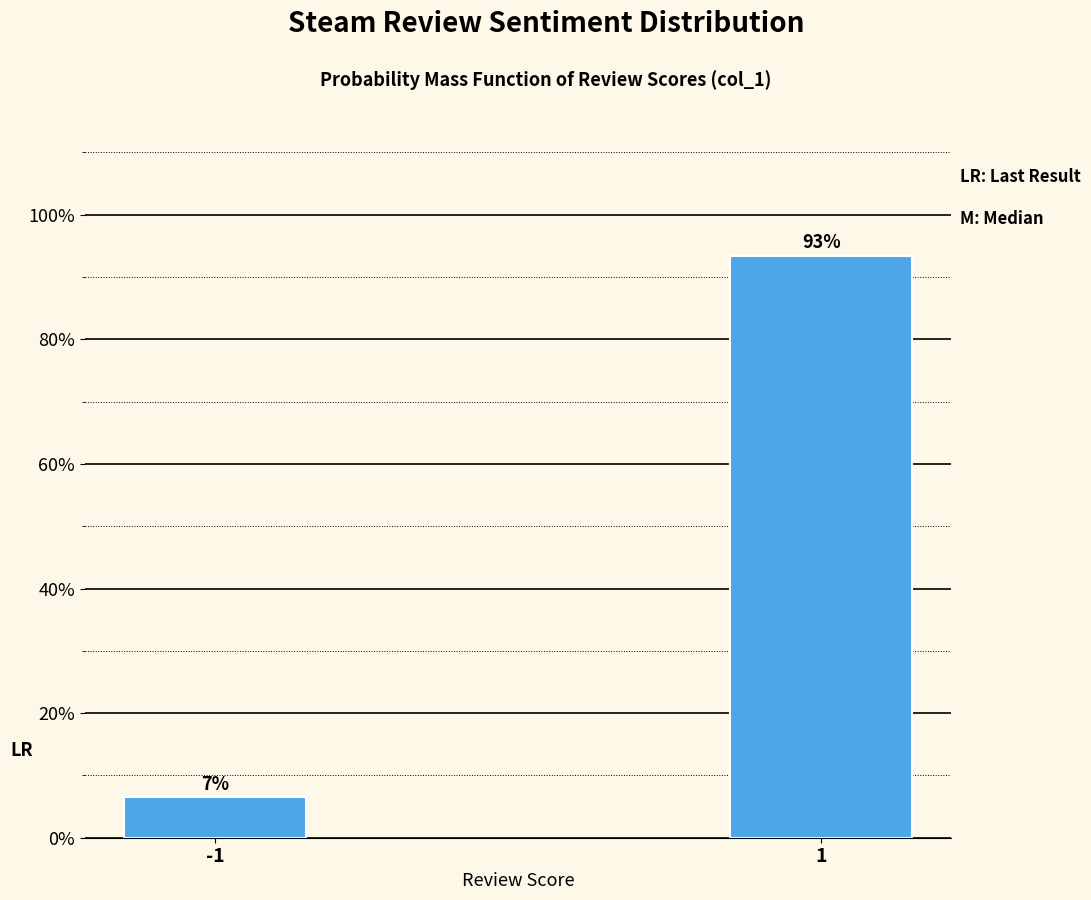

What is the maximum value shown in the chart?

93.4